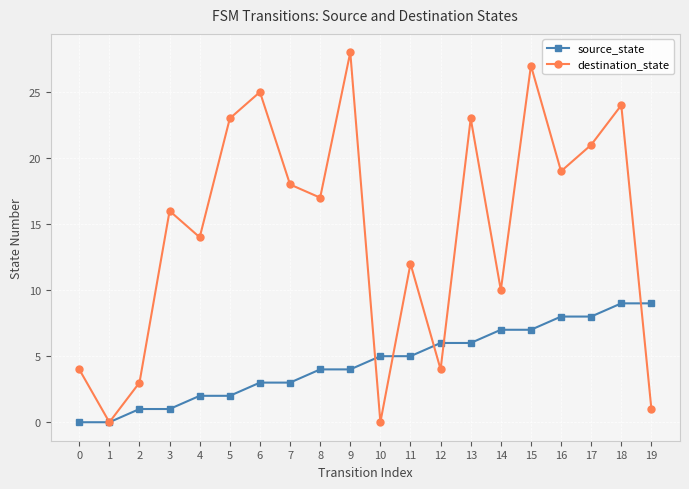

How many distinct data groups are displayed?

2